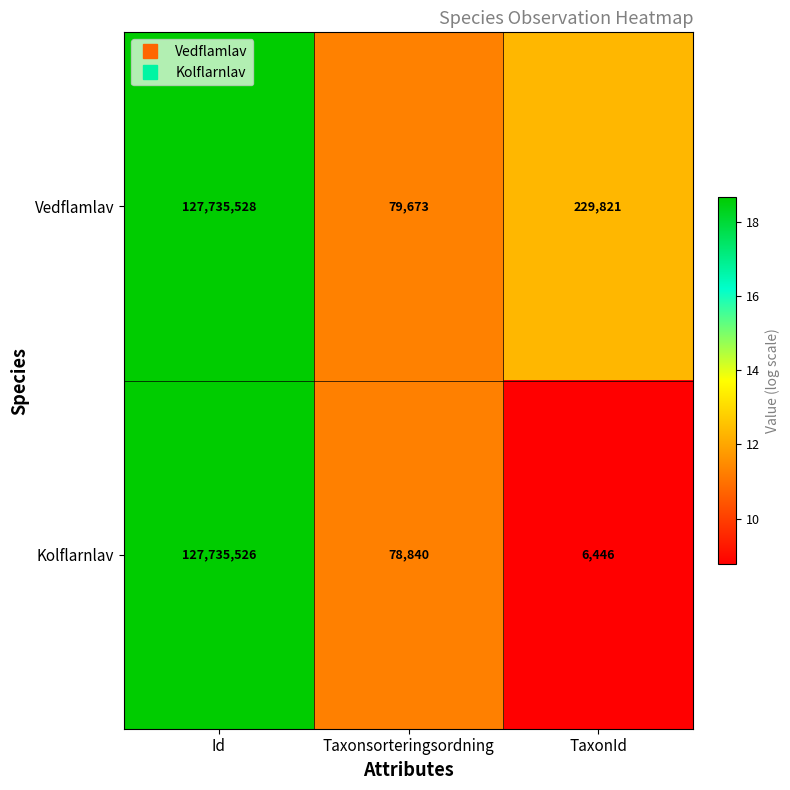

At which label is Kolflarnlav closest to 63870986?

Taxonsorteringsordning